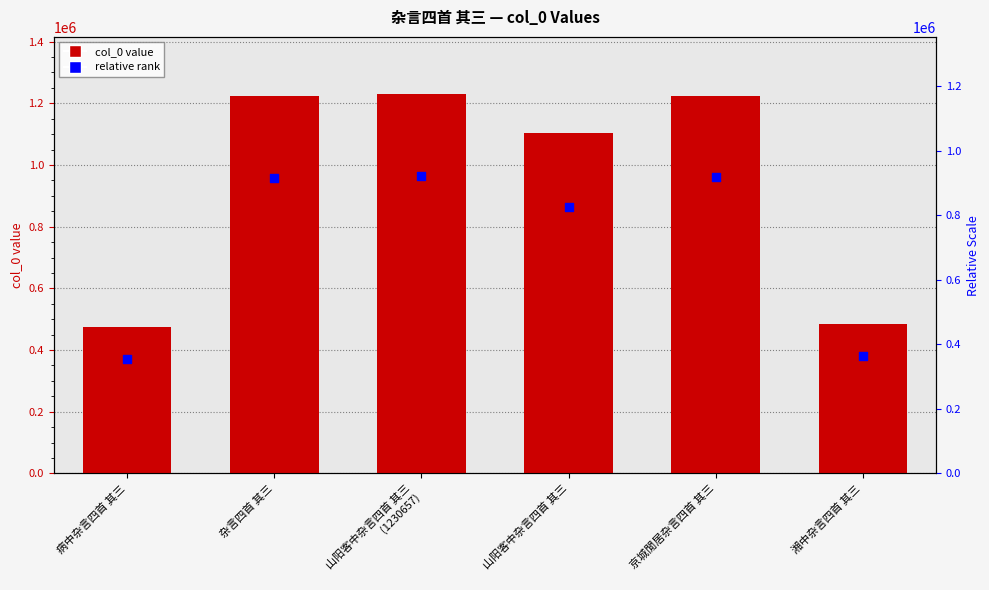

Which series has the largest total across all categories?

col_0